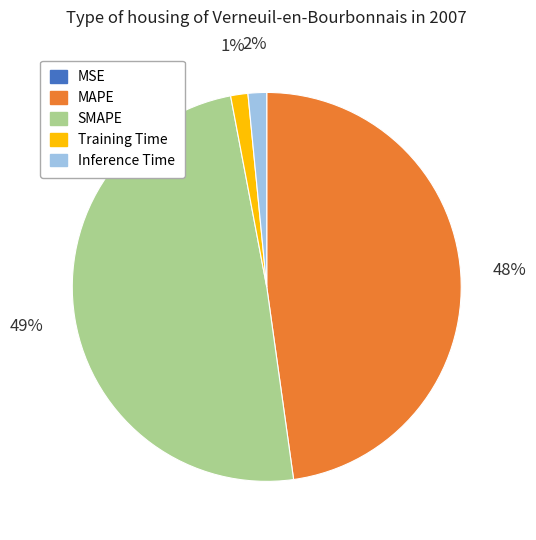

Is it true that Training Time is 7% of the pie?

False